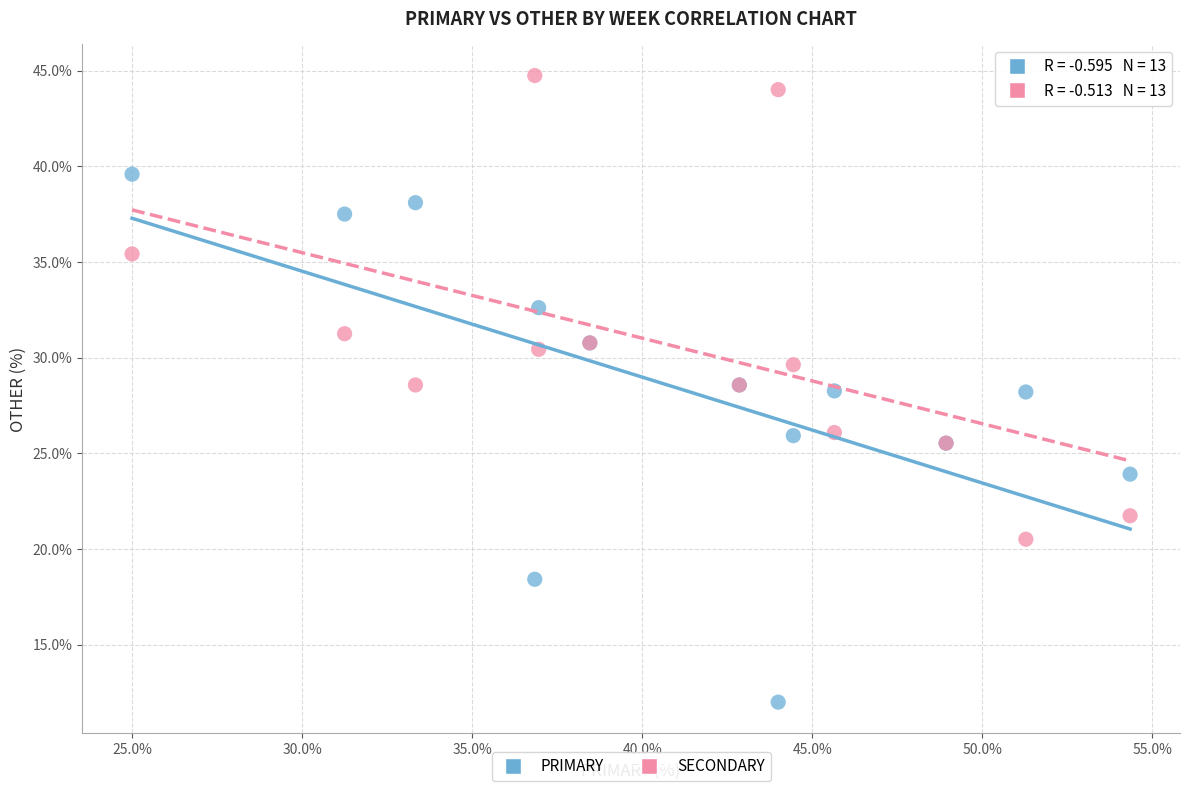

Which series has the widest spread of Y values?

PRIMARY